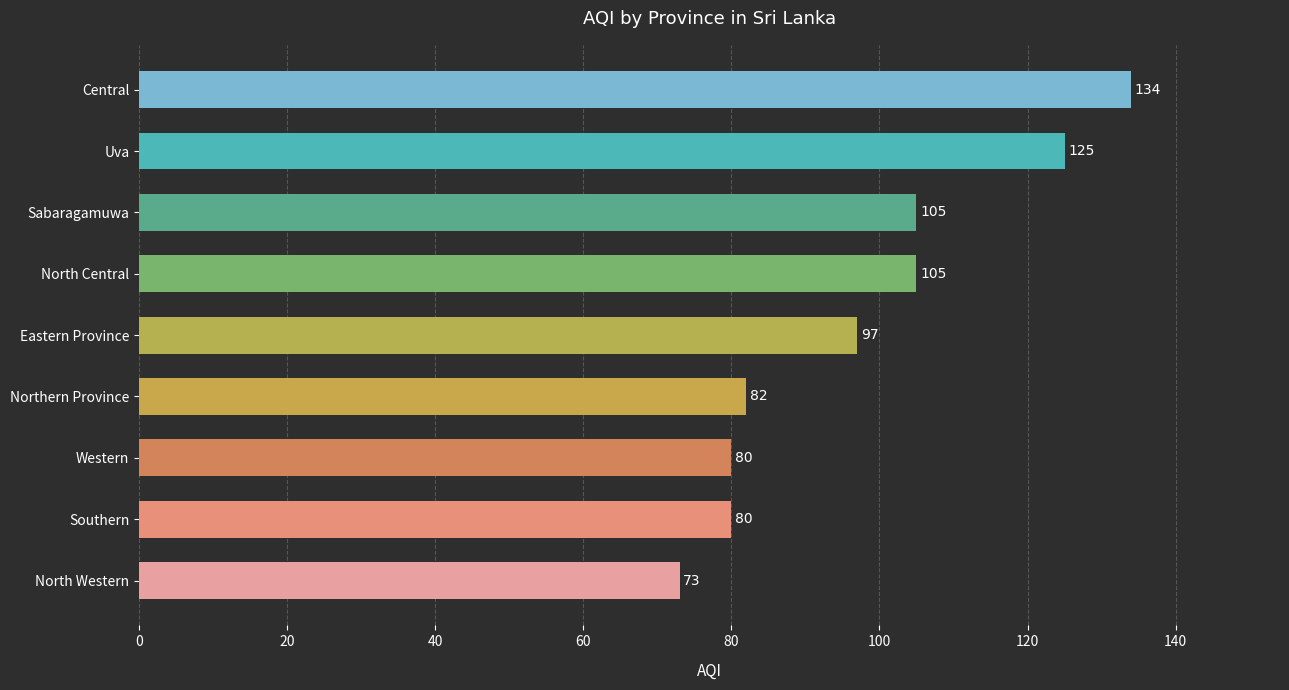

The value at North Western is 117. True or false?

False